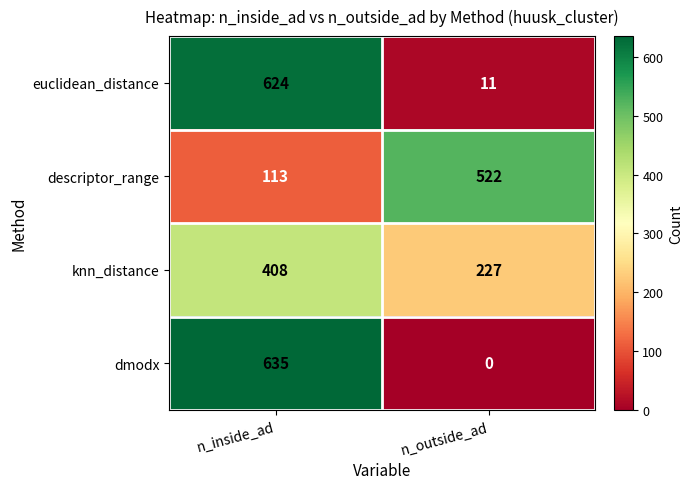

What is the difference between the highest and lowest values at n_outside_ad?

522